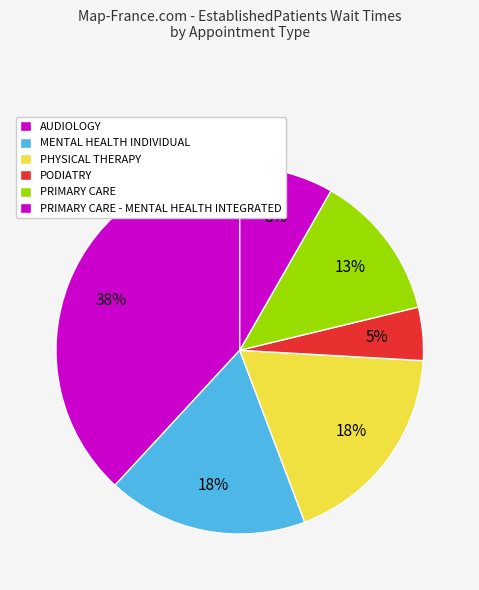

Is there a majority slice in this chart?

No